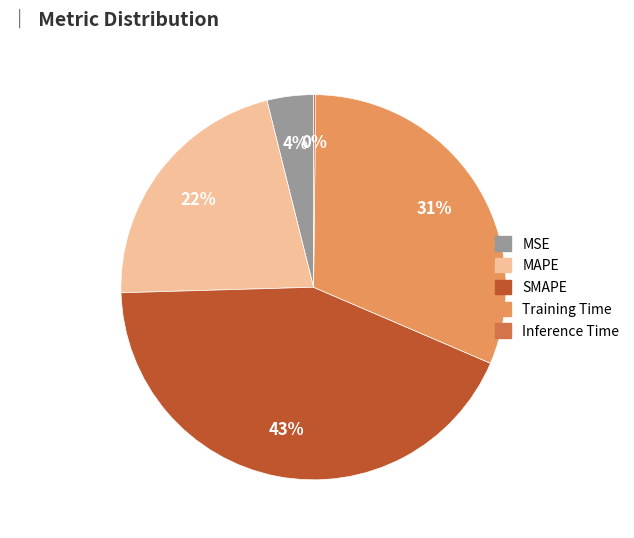

Which slice is the largest?

SMAPE